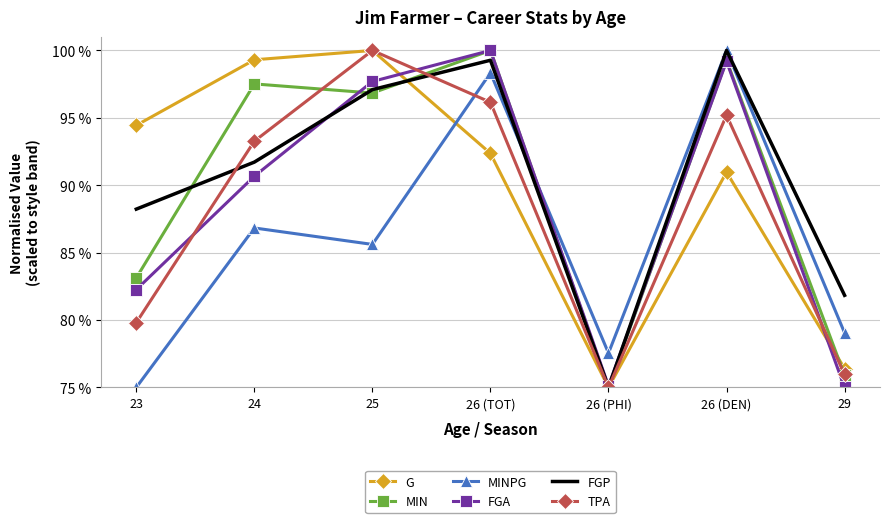

At which label does MIN first exceed 96?

24